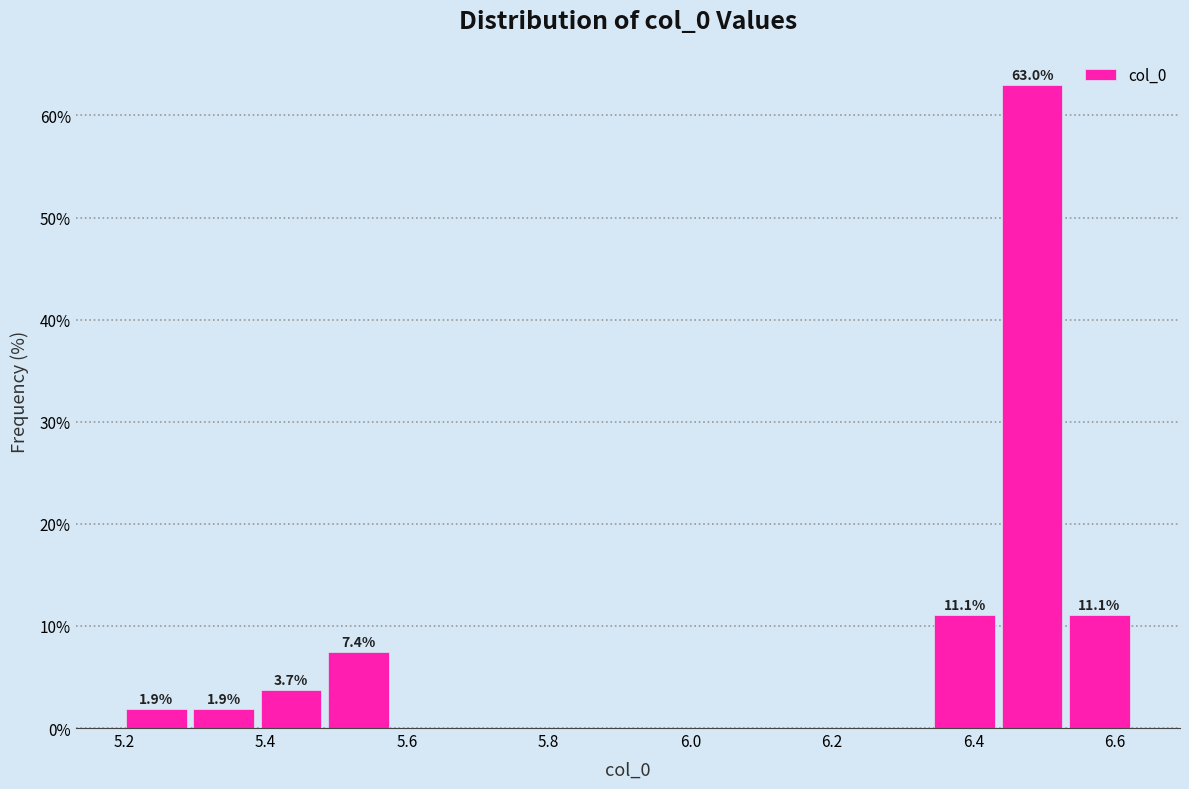

Over which range of the x-axis is the bar tallest?

6.44 to 6.54